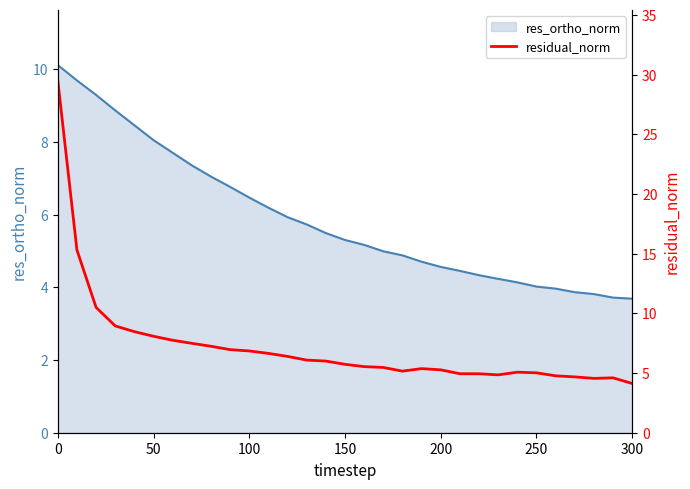

The value of res_ortho_norm at 0 is 17.7. True or false?

False